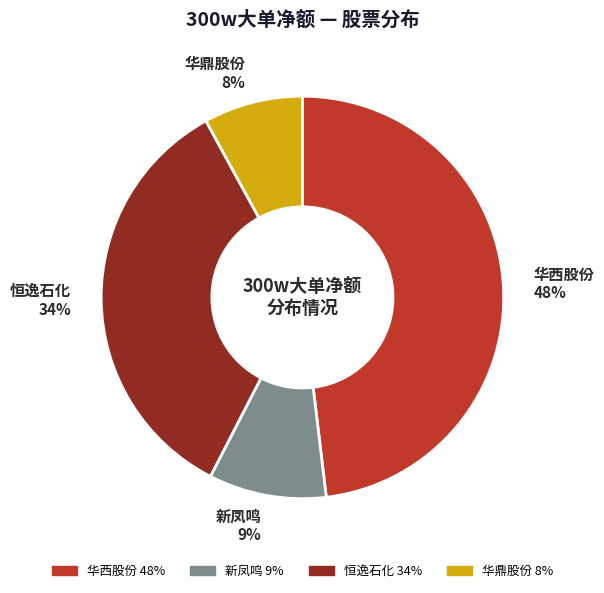

Is there a majority slice in this chart?

No